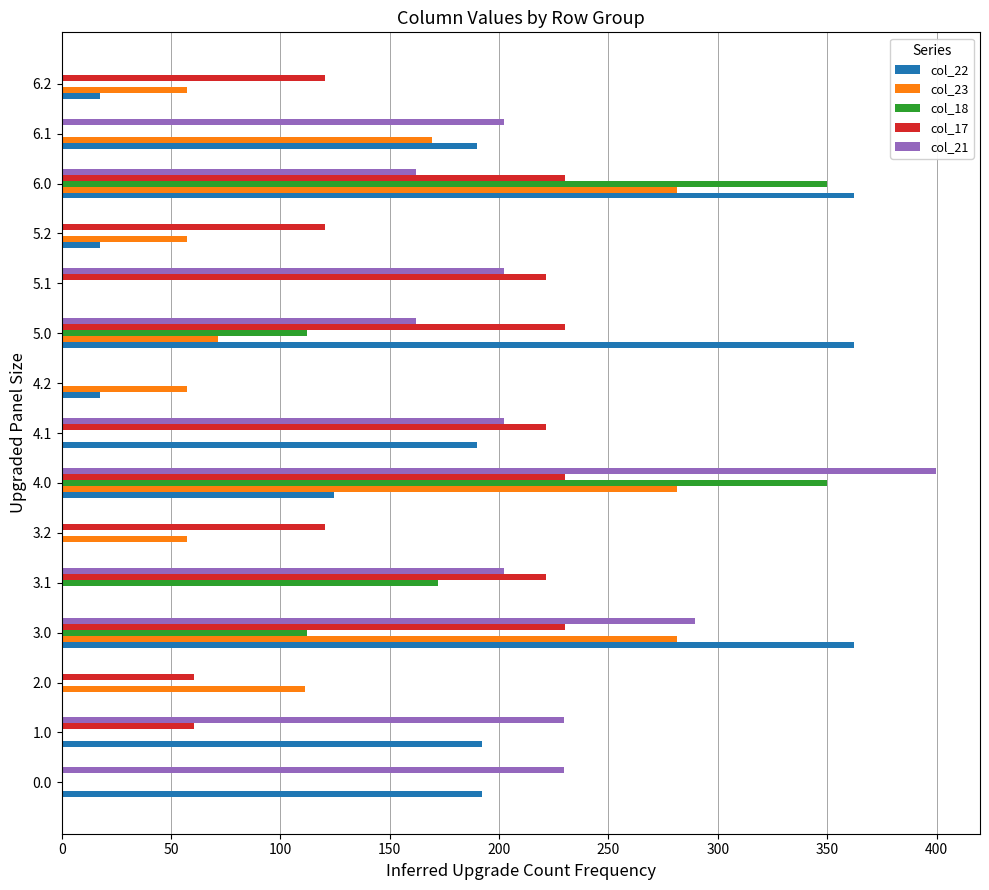

The value of col_17 at 2.0 is 60.3. True or false?

True